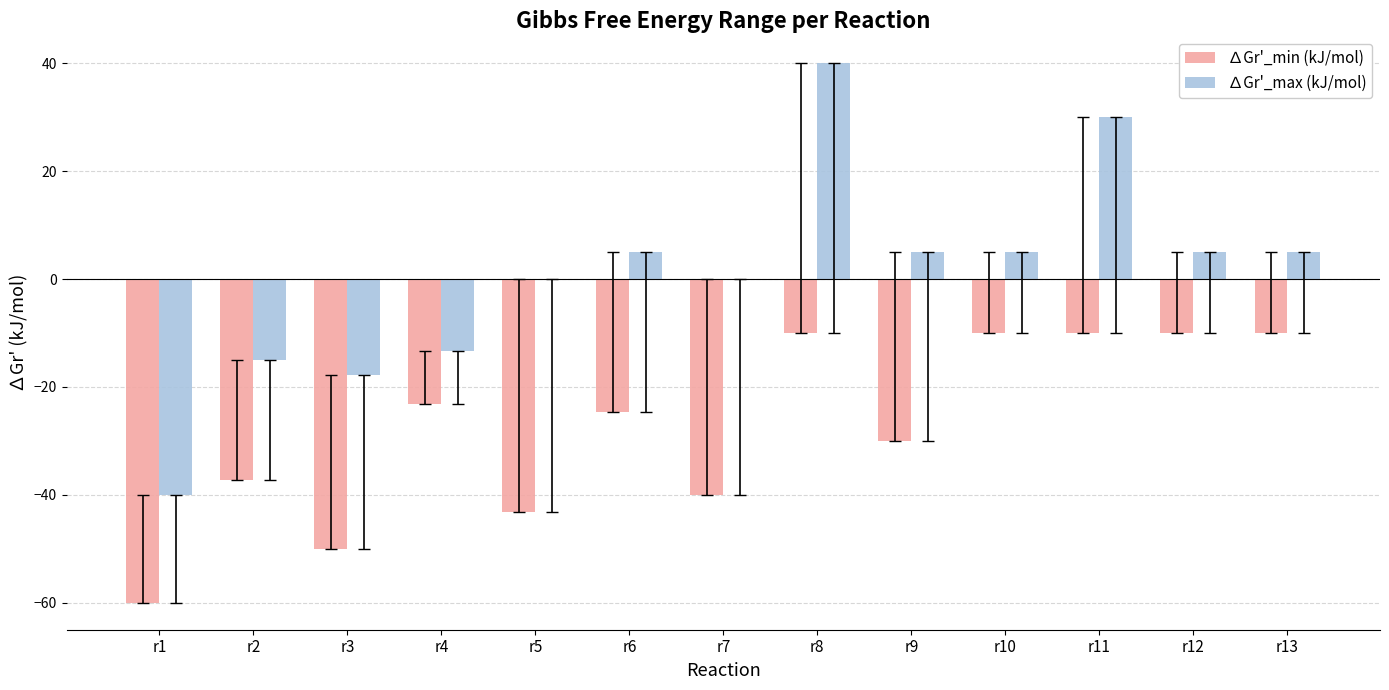

Reading left to right, extract all data points from this chart.

∆Gr'_min (kJ/mol): r1=-60.0	r2=-37.2	r3=-50.0	r4=-23.2	r5=-43.2	r6=-24.6	r7=-40.0	r8=-10.0	r9=-30.0	r10=-10.0	r11=-10.0	r12=-10.0	r13=-10.0
∆Gr'_max (kJ/mol): r1=-40.0	r2=-15.0	r3=-17.8	r4=-13.2	r5=0.0	r6=5.0	r7=0.0	r8=40.0	r9=5.0	r10=5.0	r11=30.0	r12=5.0	r13=5.0